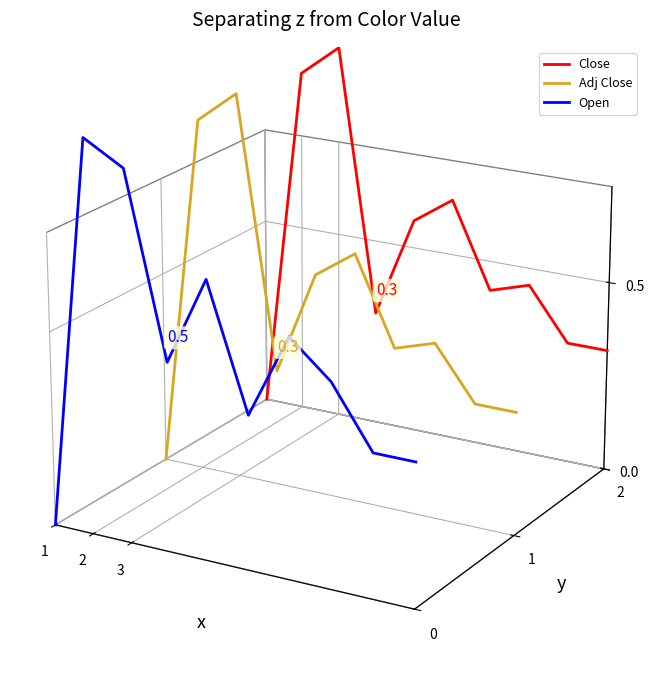

What are all the series names shown in the legend?

Close, Adj Close, Open